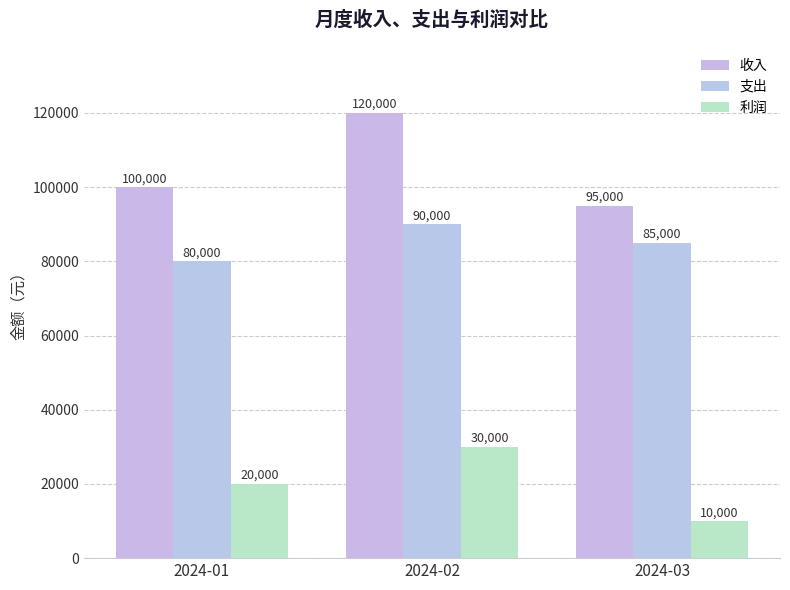

How many groups of bars are there?

3